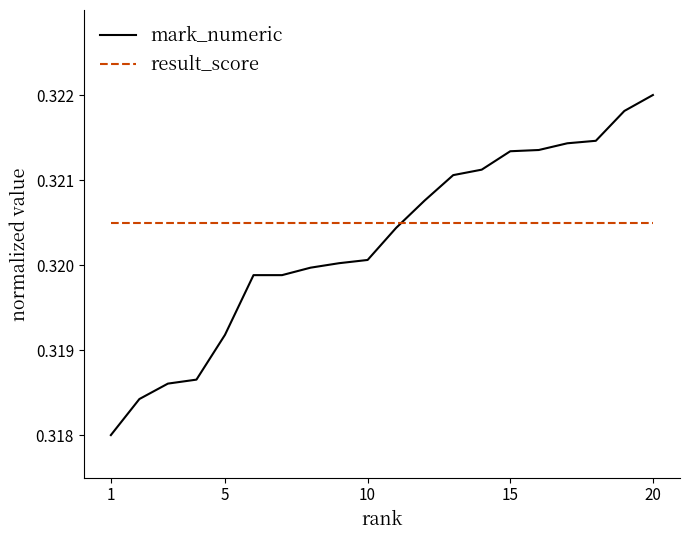

Does the chart display data point markers on the line(s)?

No